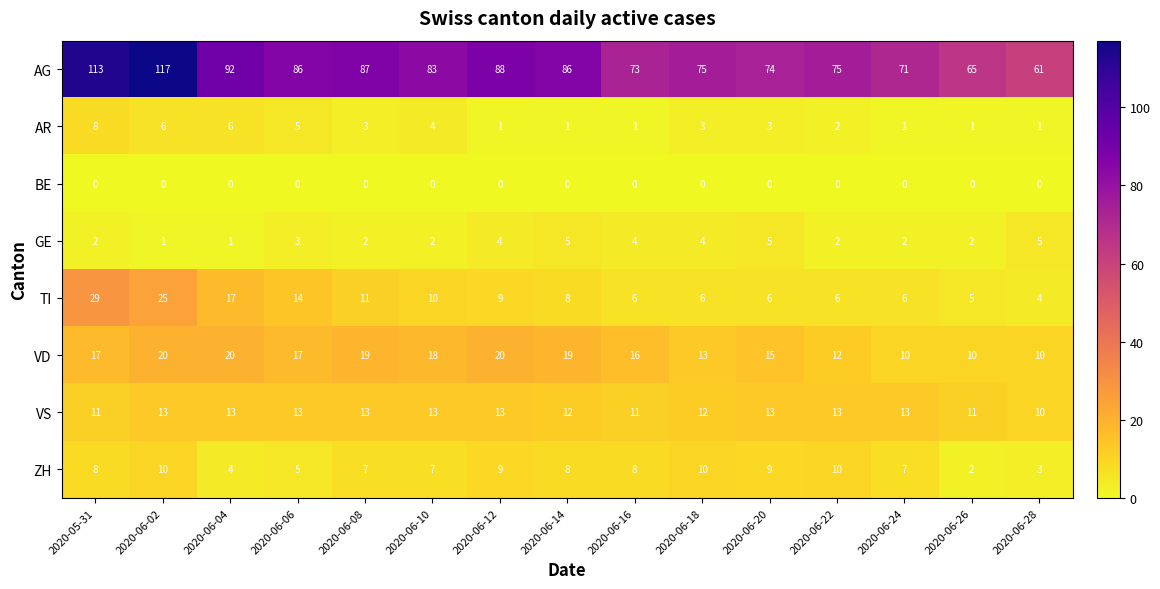

Which series has the widest spread of values?

AG